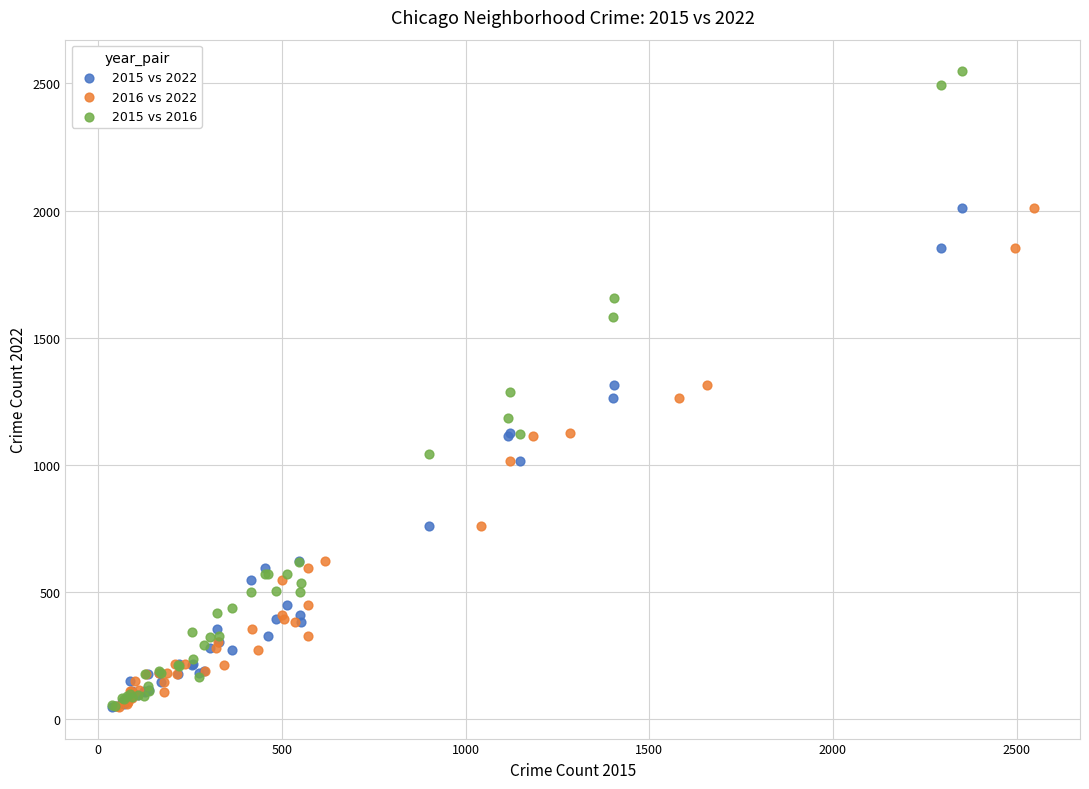

Which series contains the highest Y value?

2015 vs 2016